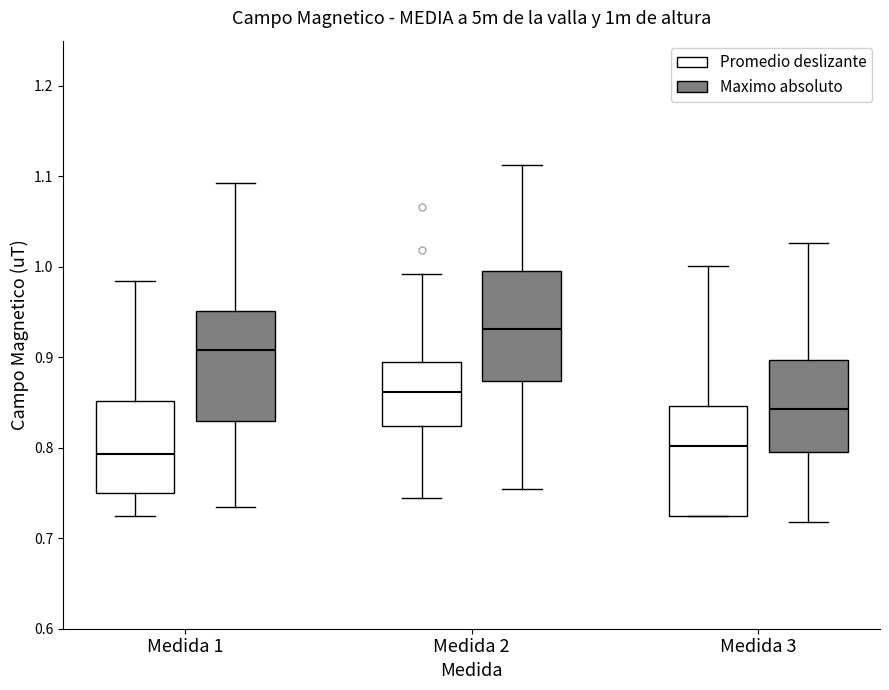

Reading left to right, transcribe this box plot: for each box, give where its median line is, the range the box spans, and where its two whiskers end, as read against the y-axis. The values are not printed on the chart, so give them approximately, as read against the axis.

Medida 1 (Promedio deslizante): median 0.79, box 0.75 to 0.85, whiskers 0.72 to 0.98
Medida 1 (Maximo absoluto): median 0.91, box 0.83 to 0.95, whiskers 0.73 to 1.09
Medida 2 (Promedio deslizante): median 0.86, box 0.82 to 0.89, whiskers 0.74 to 0.99
Medida 2 (Maximo absoluto): median 0.93, box 0.87 to 1.00, whiskers 0.75 to 1.11
Medida 3 (Promedio deslizante): median 0.80, box 0.72 to 0.85, whiskers 0.72 to 1.00
Medida 3 (Maximo absoluto): median 0.84, box 0.79 to 0.90, whiskers 0.72 to 1.03